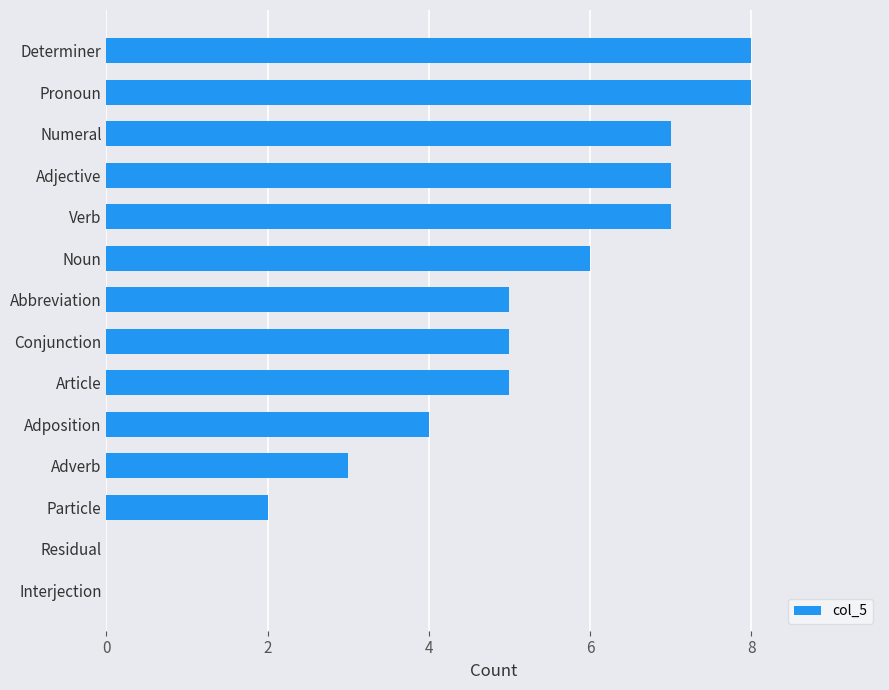

What is the sum of all values?

67